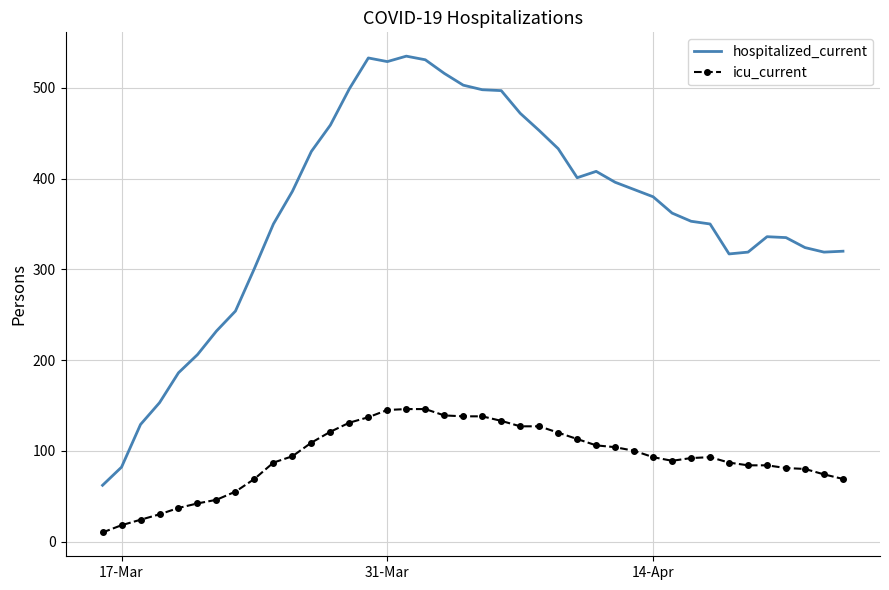

What is the greatest value displayed?

535